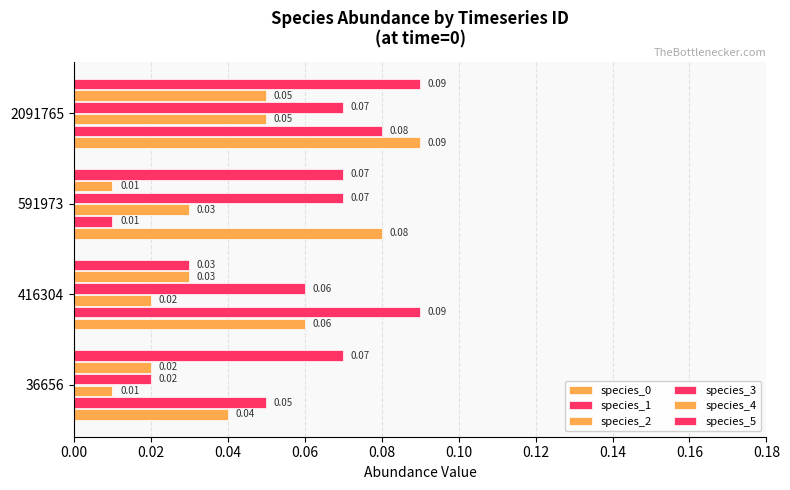

What are all the series names shown in the legend?

species_0, species_1, species_2, species_3, species_4, species_5